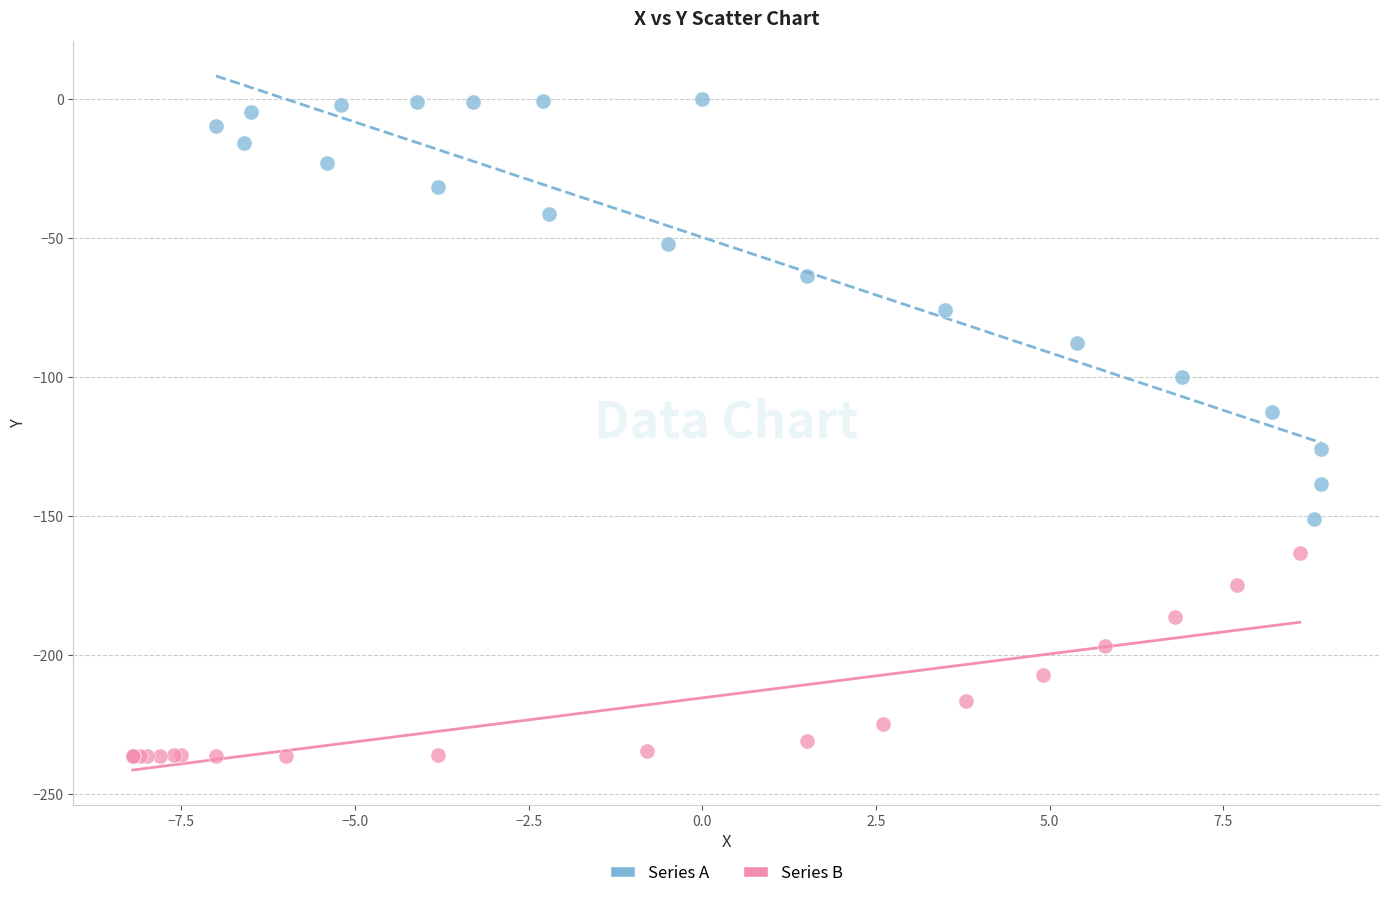

Which series contains the lowest Y value?

Series B